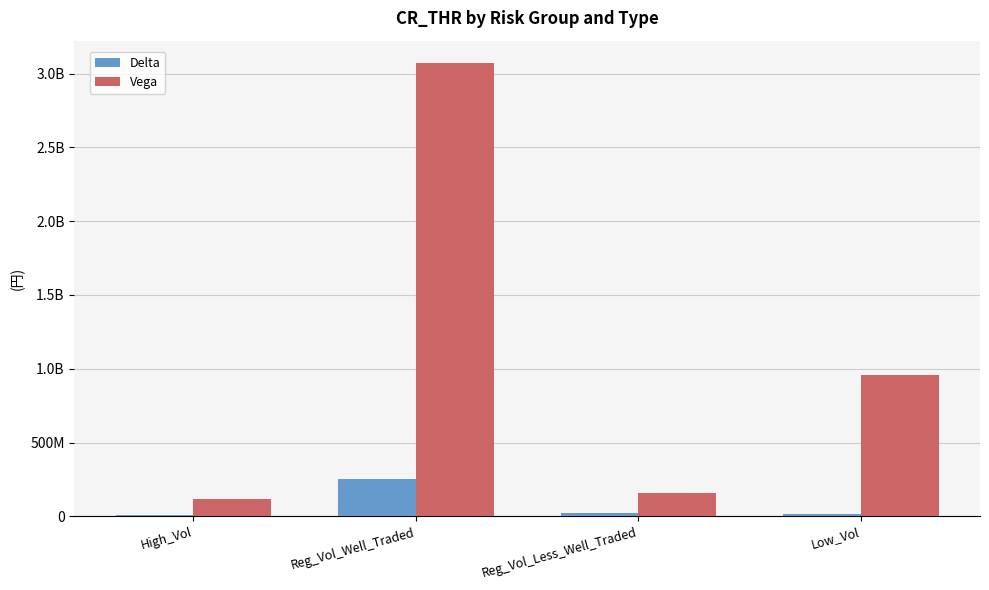

Are the bars horizontal?

No